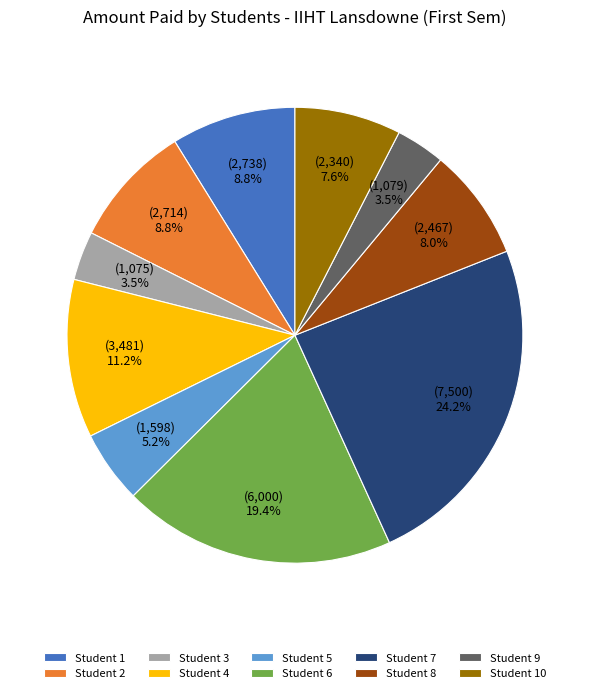

True or false: Student 8 accounts for 1% of the total.

False